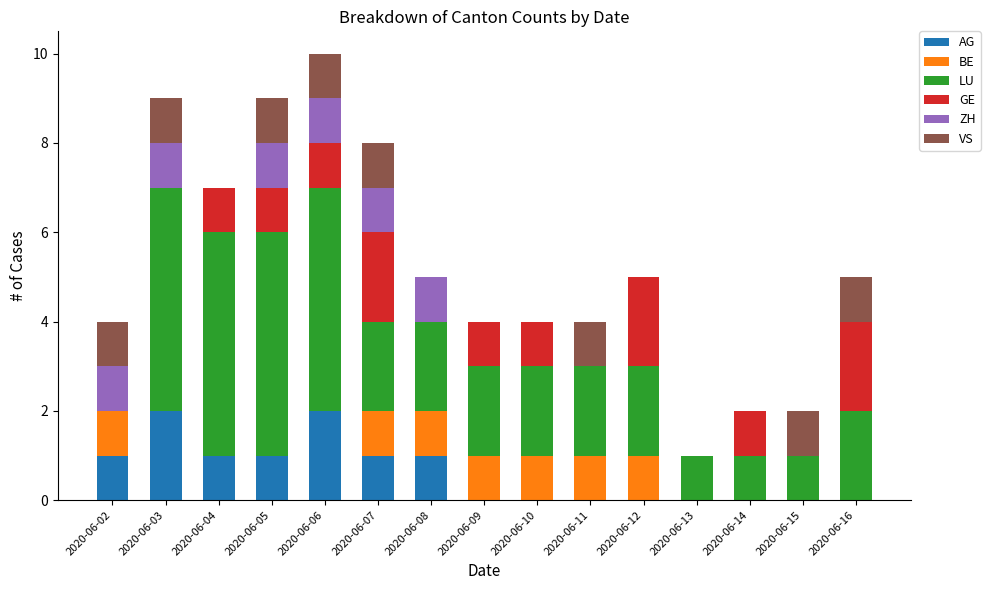

Are the bars horizontal?

No